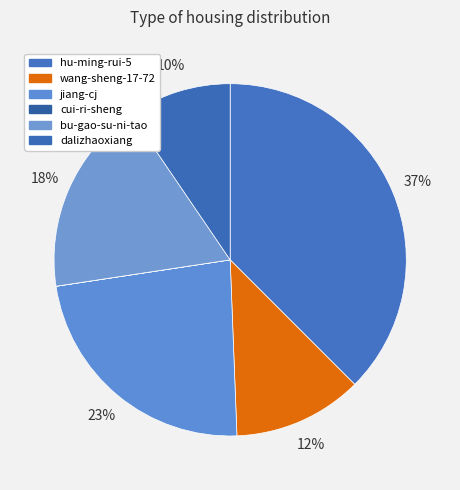

Does any single category account for the majority?

No